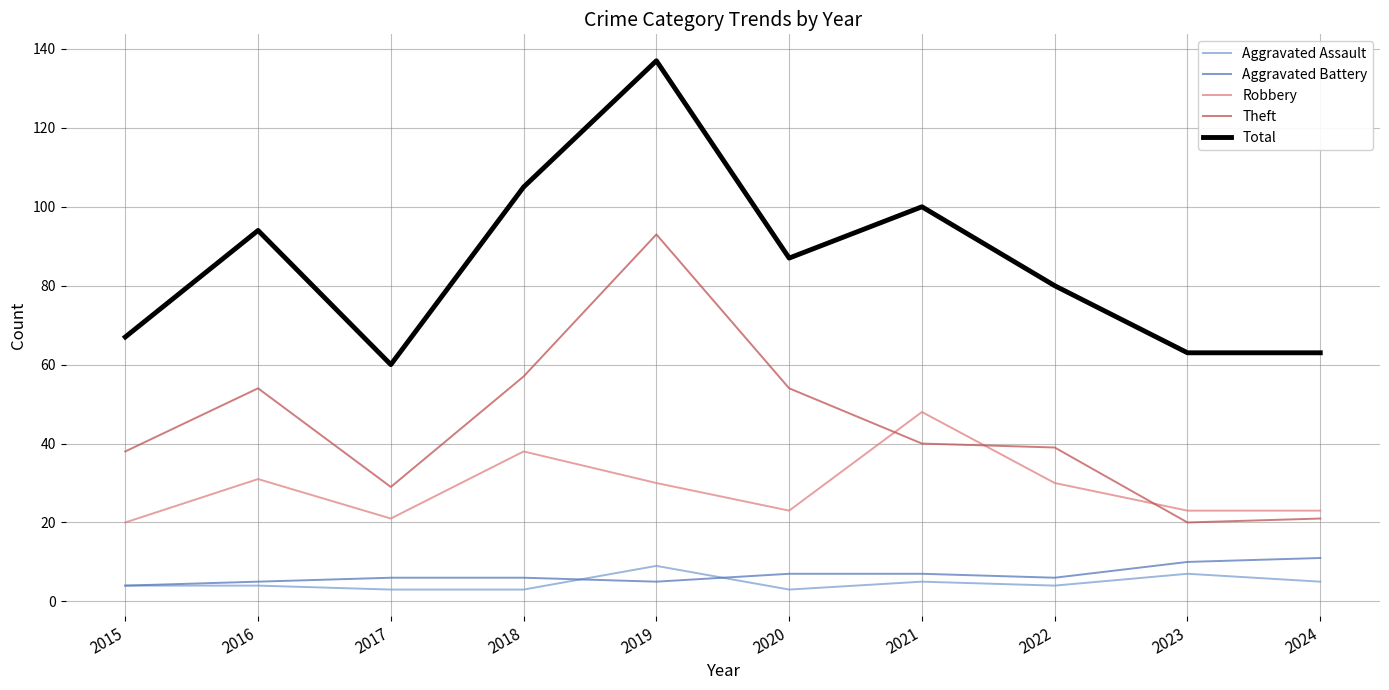

At which category does Theft reach its first local peak?

2016